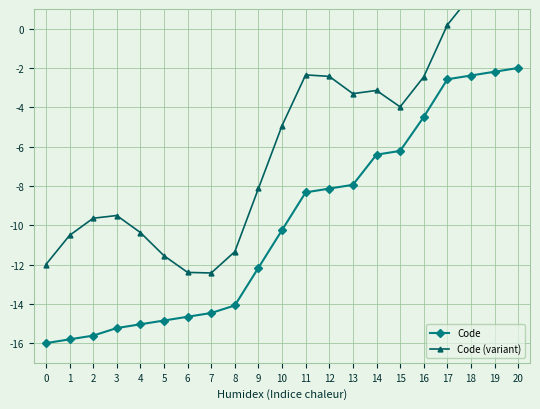

What is the total value across all series at 18?

-0.7